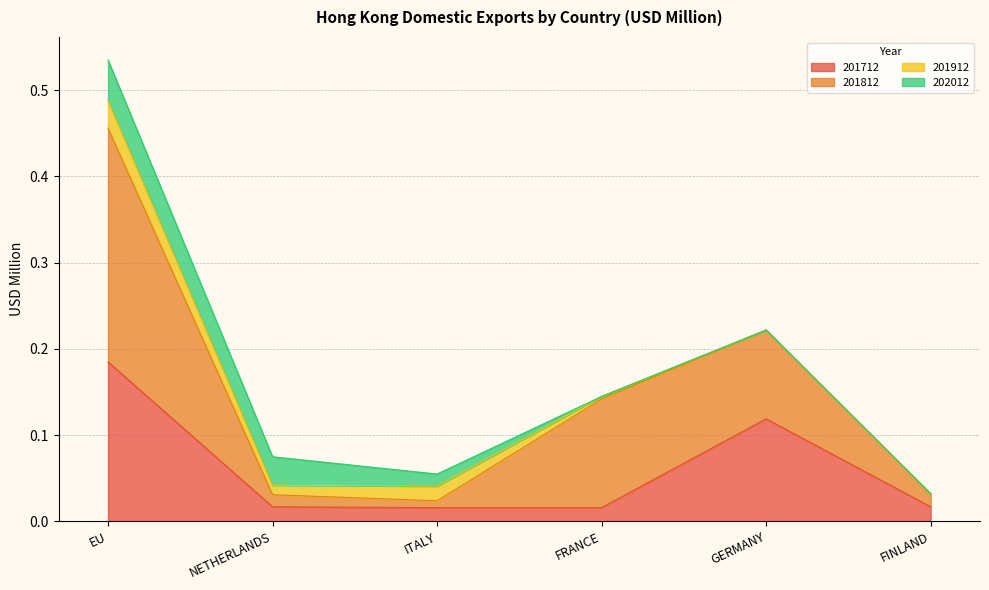

Does the chart display data point markers on the line(s)?

No